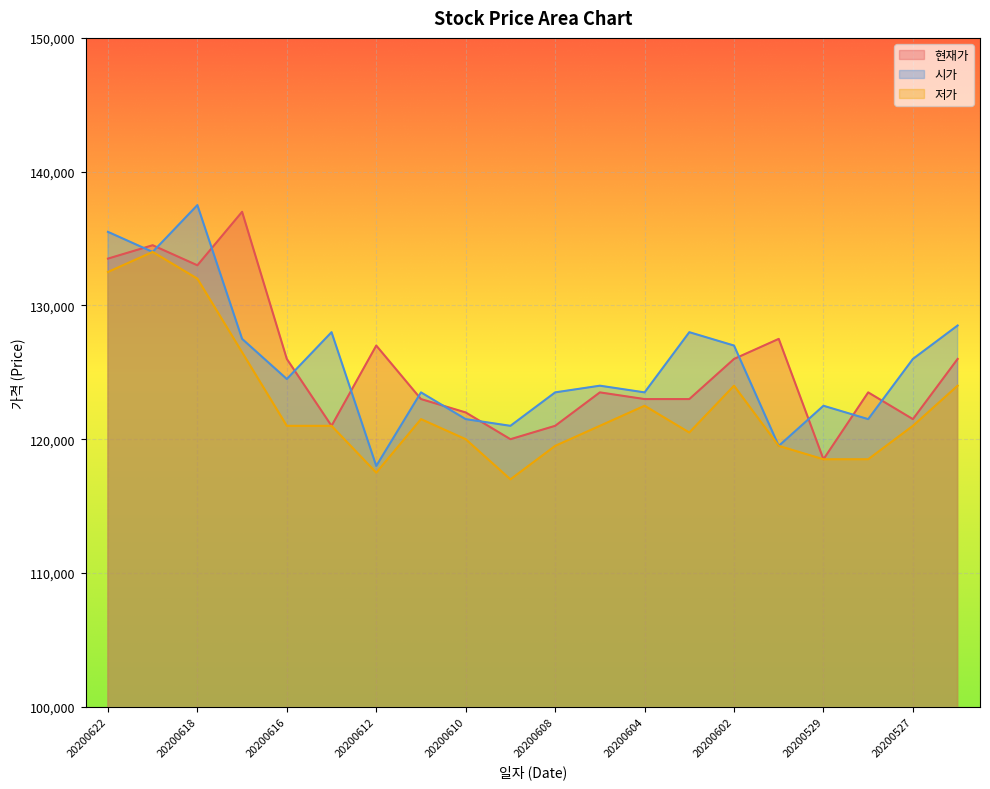

True or false: 현재가 has a value of 75140 at 20200601.

False